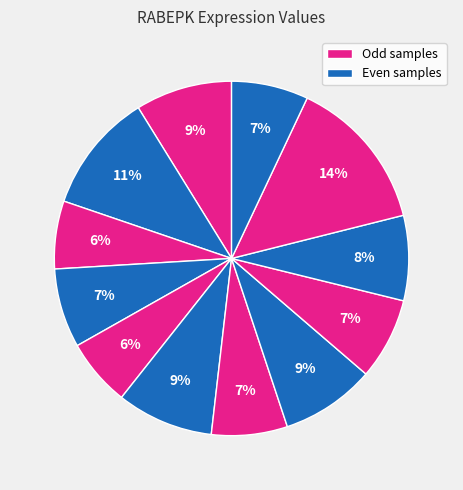

How many segments does this pie chart have?

12